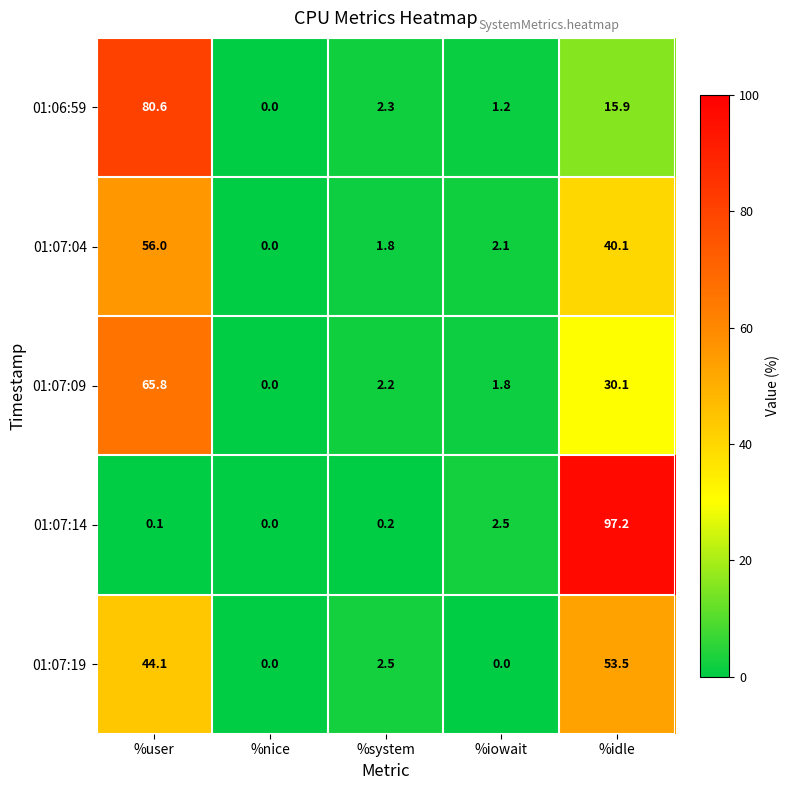

At %iowait, list the series in order from largest to smallest.

01:07:14, 01:07:04, 01:07:09, 01:06:59, 01:07:19